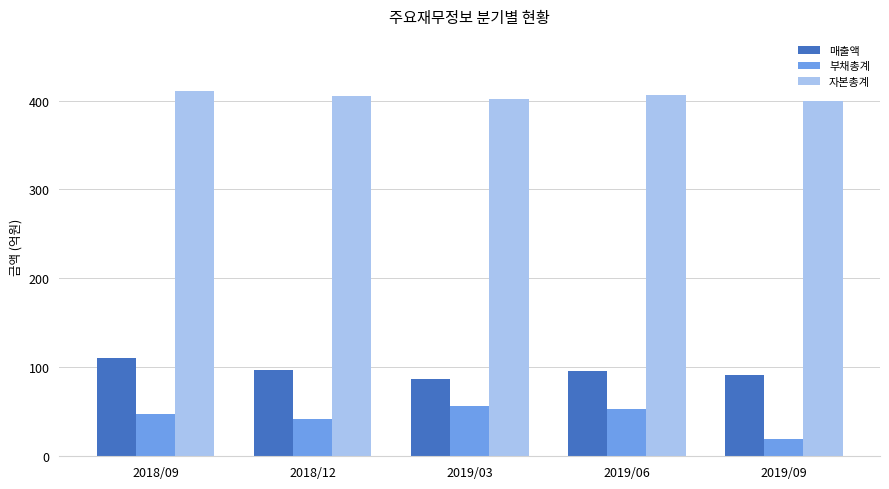

The value of 부채총계 at 2018/12 is 42. True or false?

True